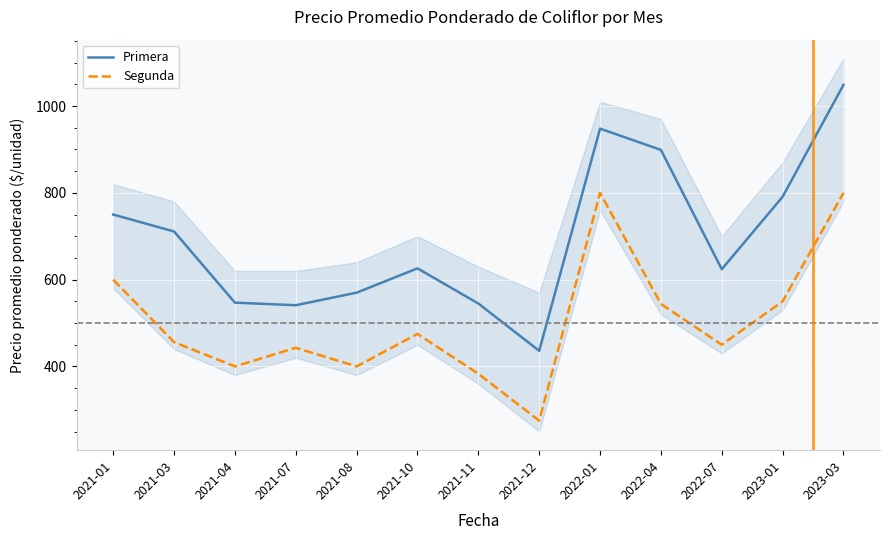

What is the sum of the Primera values at 2023-03 and 2021-10?

1675